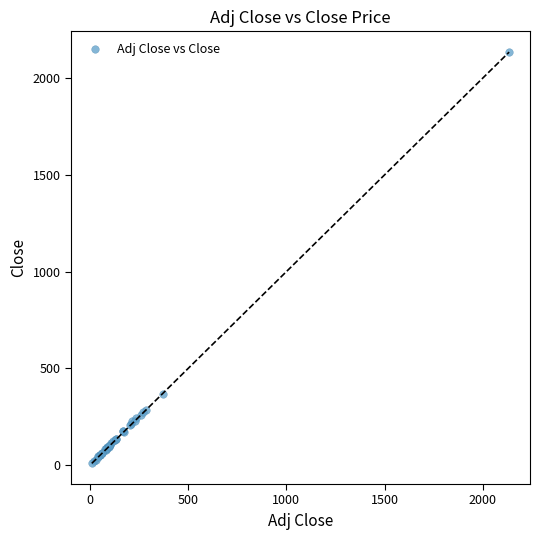

What Y value in the scatter plot is closest to 1072?

370.0